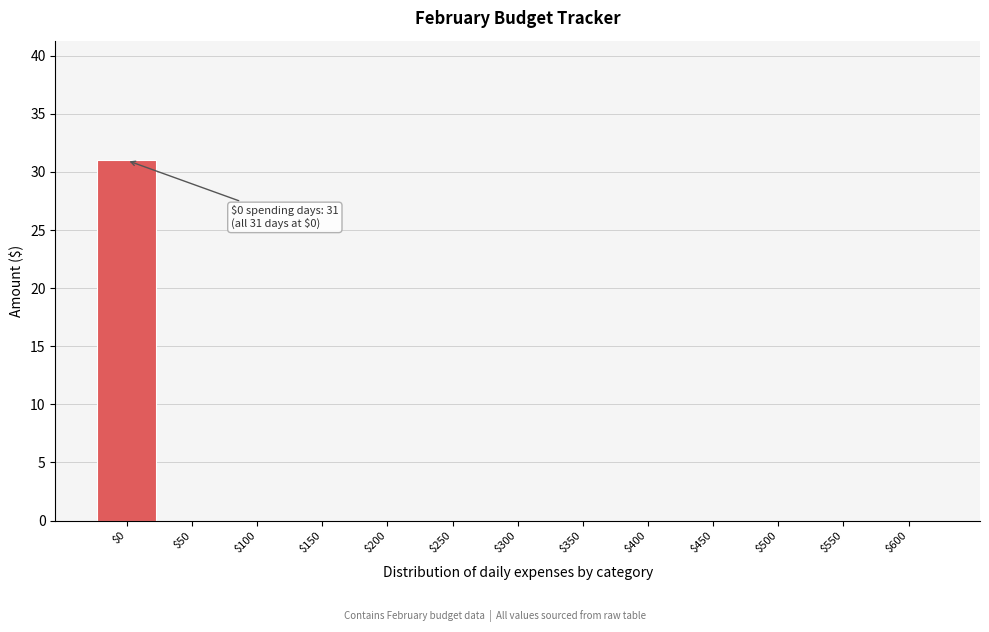

What is the greatest value displayed?

31